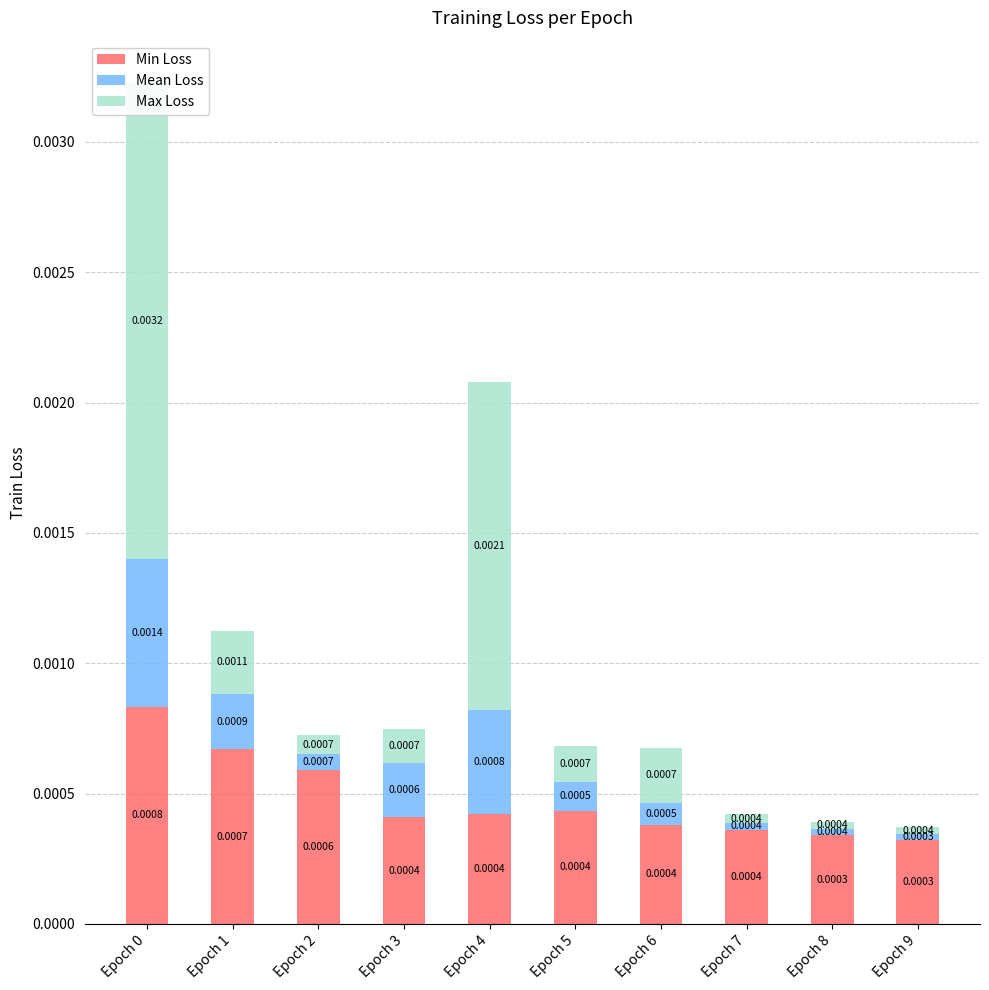

The value of Min Loss at Epoch 1 is 0.0. True or false?

True